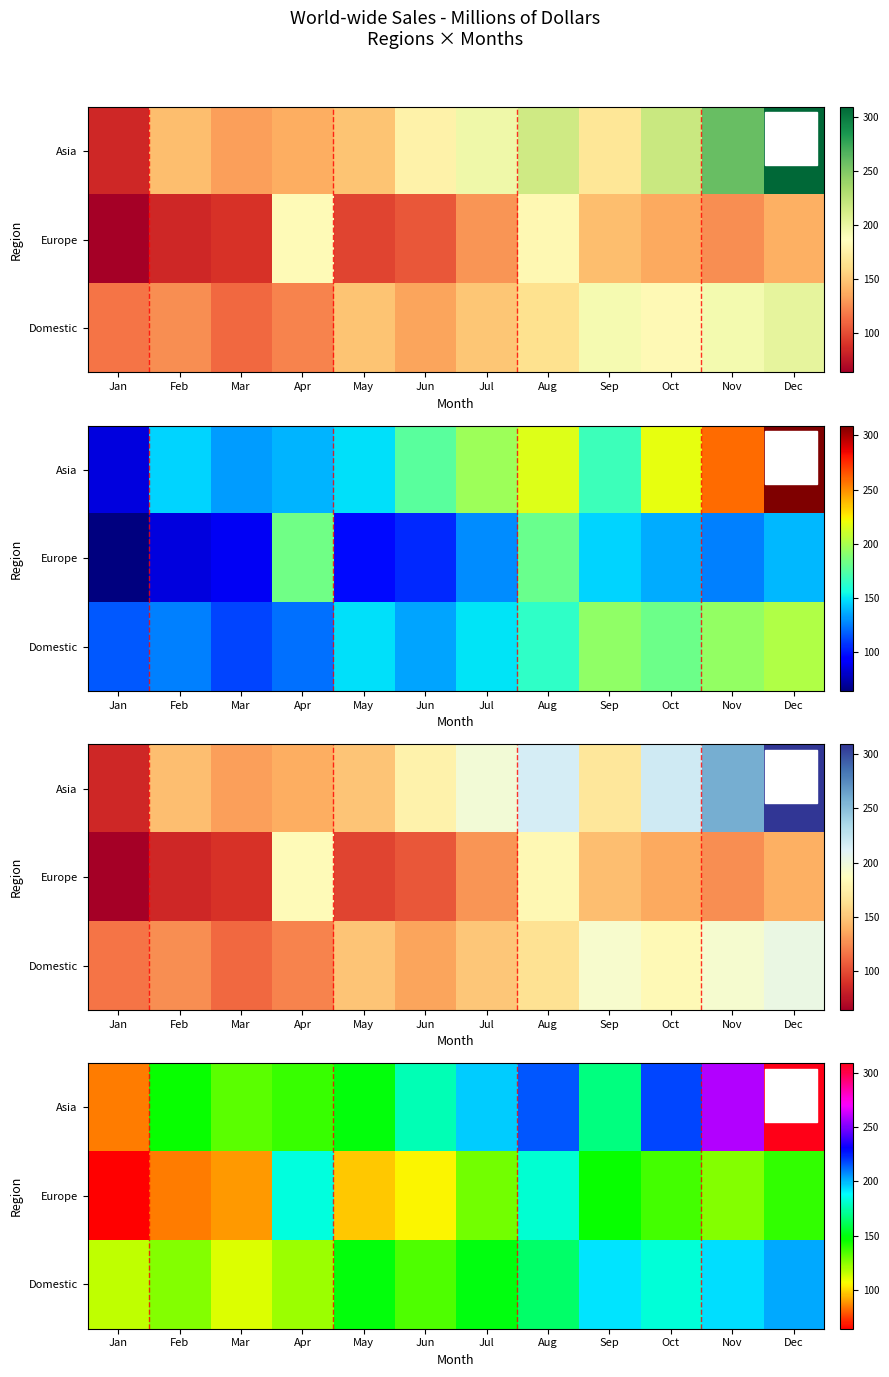

Which series has the widest spread of values?

Asia